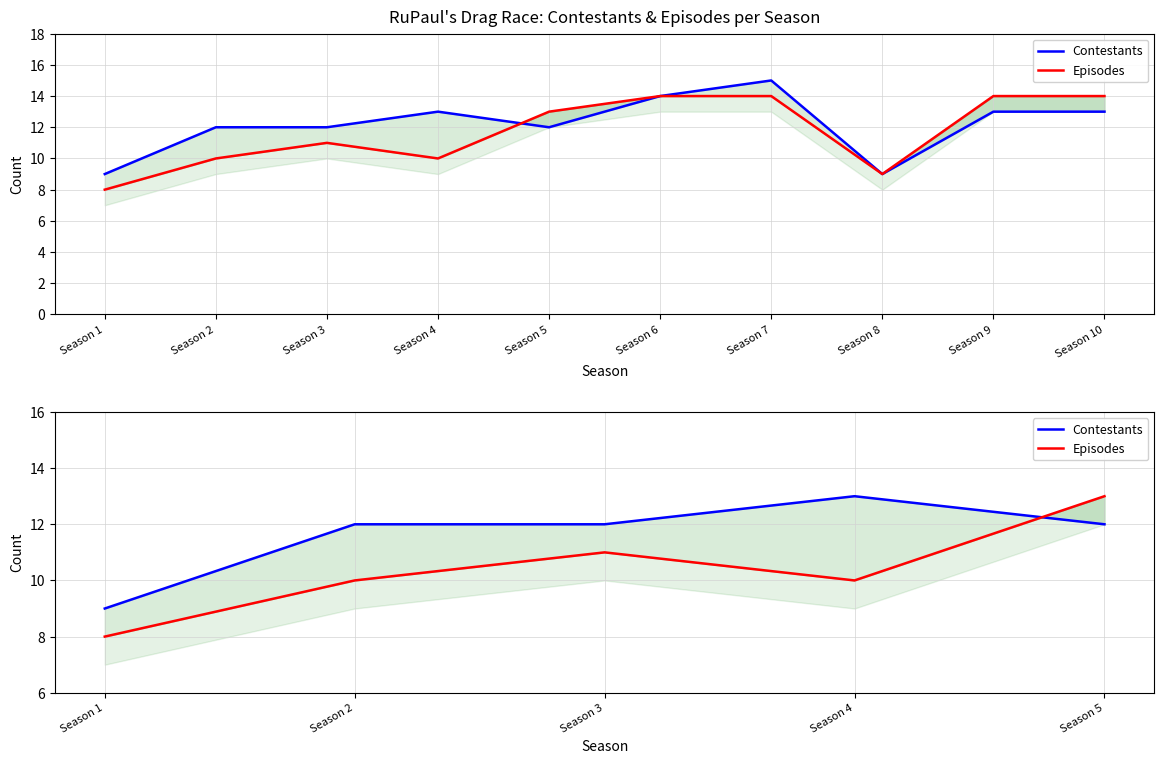

How many values in the Episodes series are below 10?

1